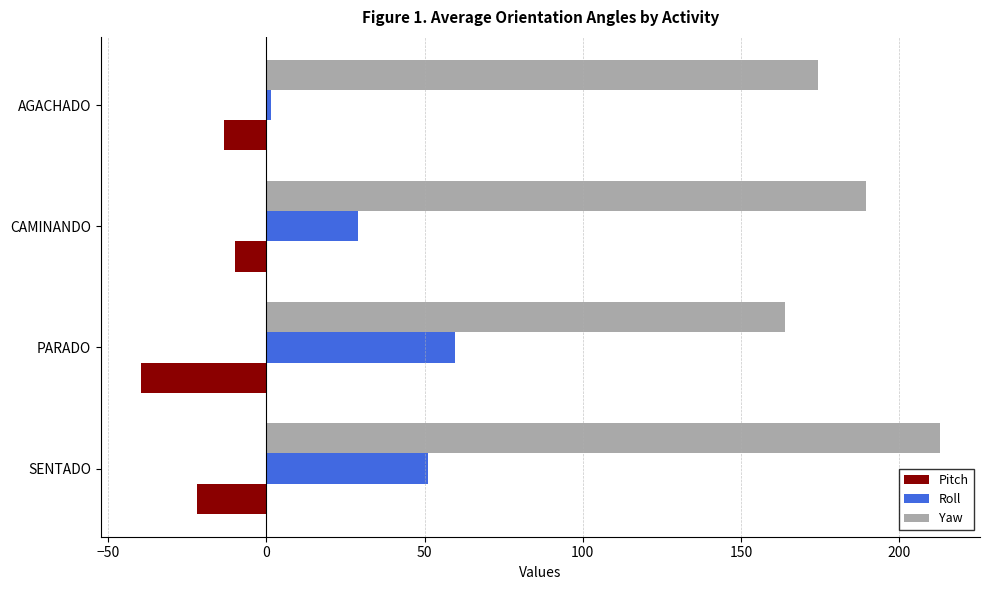

Rank the series by their maximum value, from lowest to highest.

Pitch, Roll, Yaw